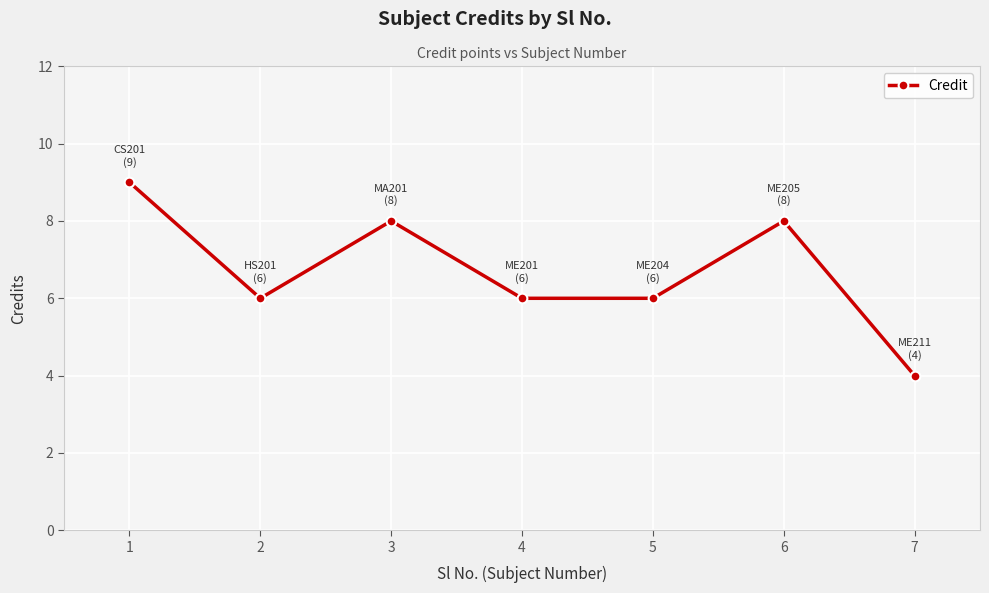

True or false: the data has more than 2 interior local peaks.

False